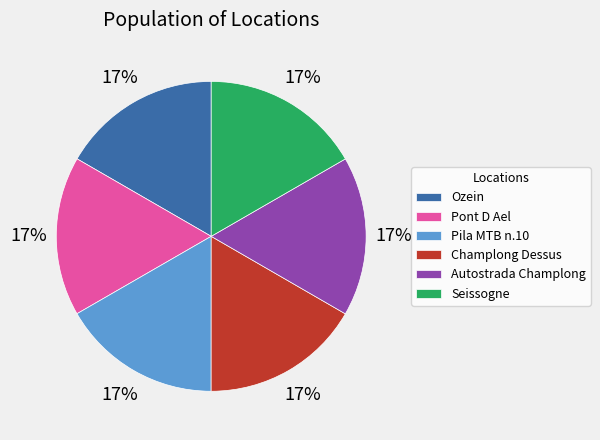

Is the sum of Pila MTB n.10 and Ozein greater than half?

No